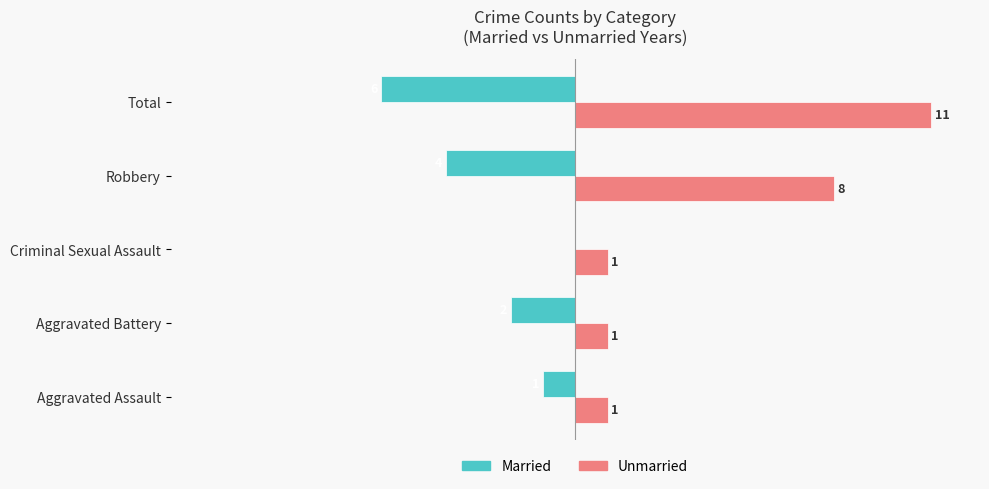

Between Aggravated Assault and Aggravated Battery, which series saw the biggest shift?

Married